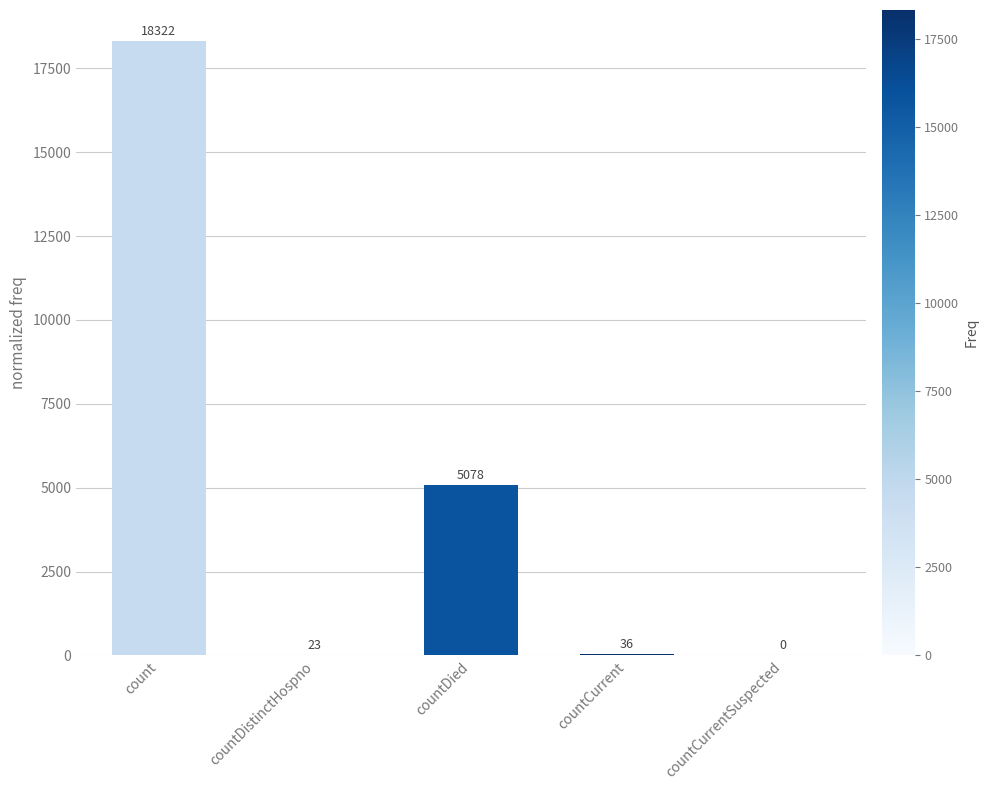

What is the sum of all values?

23459